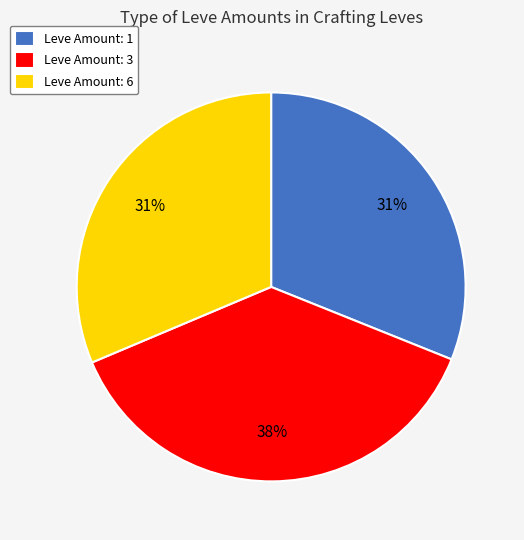

Is there any slice that represents more than half of the pie?

No